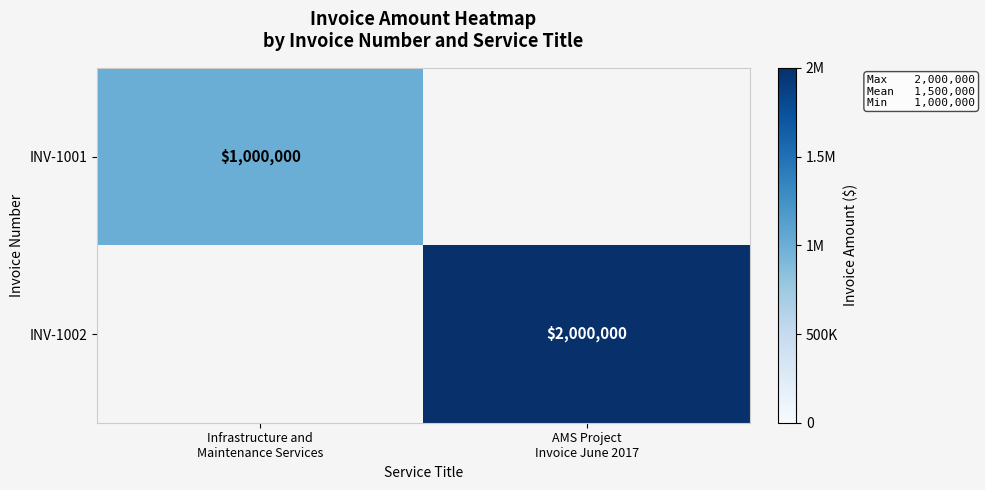

How many values in the INV-1001 series are below 1000000?

1